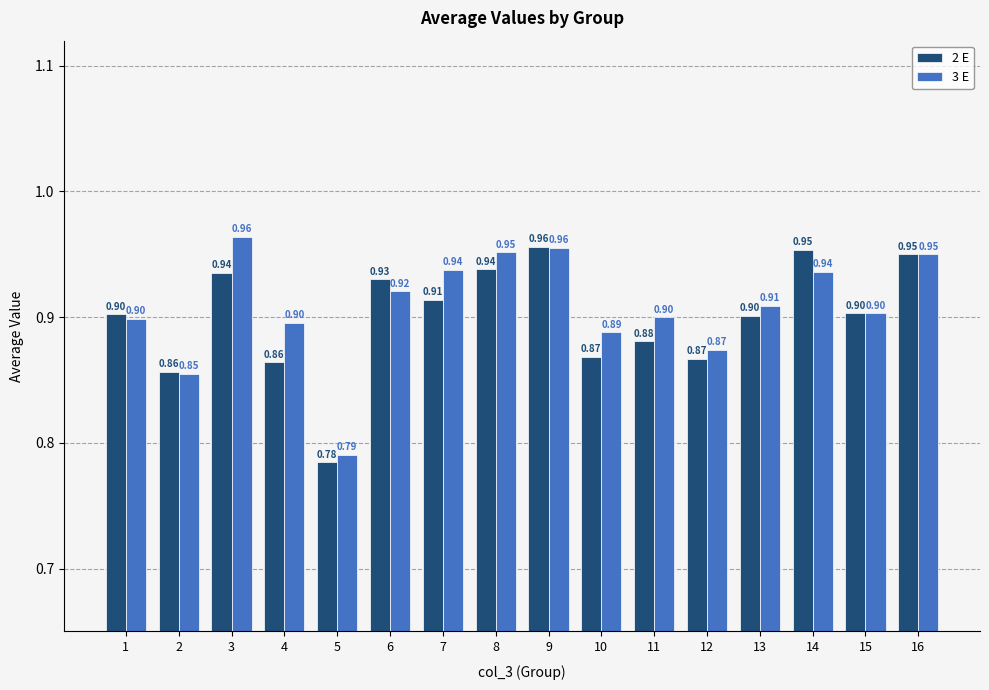

At how many categories does at least one series exceed 0?

16